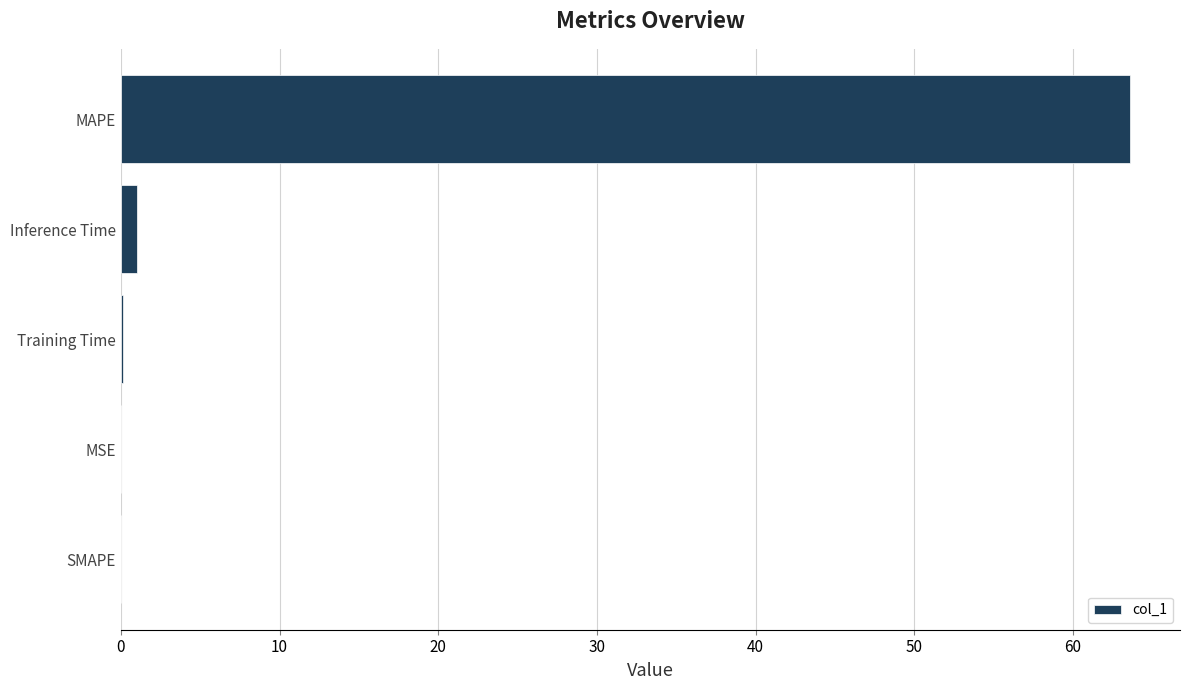

What is the sum of all values?

64.7